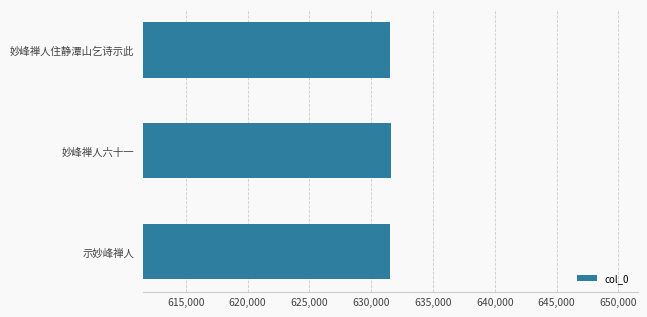

What is the sum of all values?

1894609